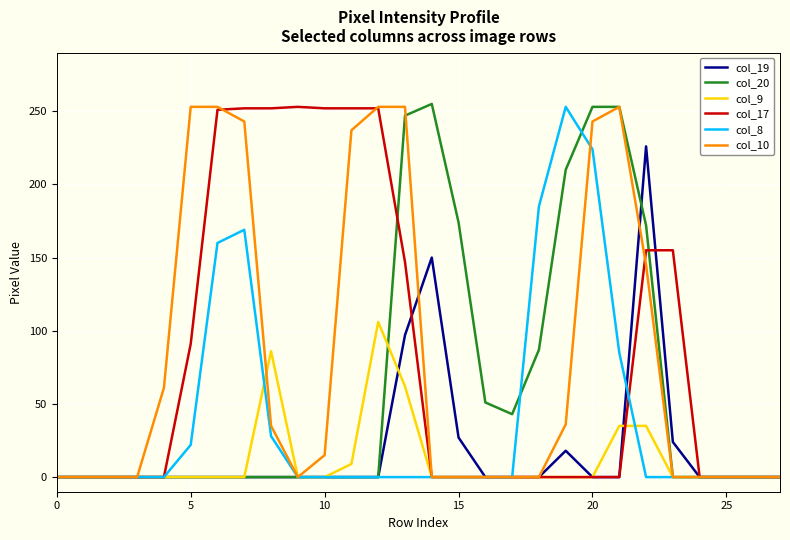

What is the maximum value shown in the chart?

255